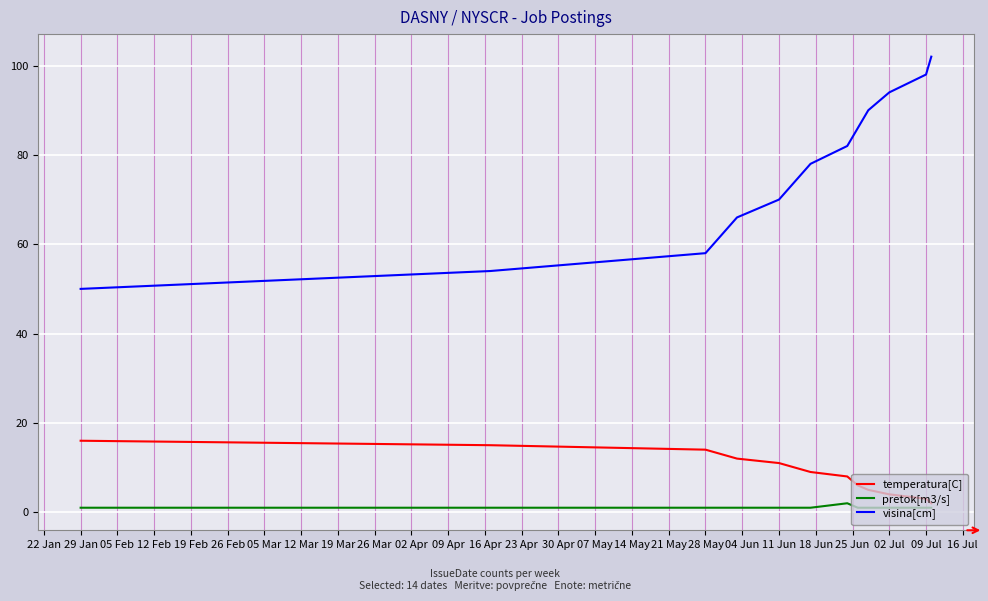

True or false: pretok[m3/s] and temperatura[C] cross at least once.

False